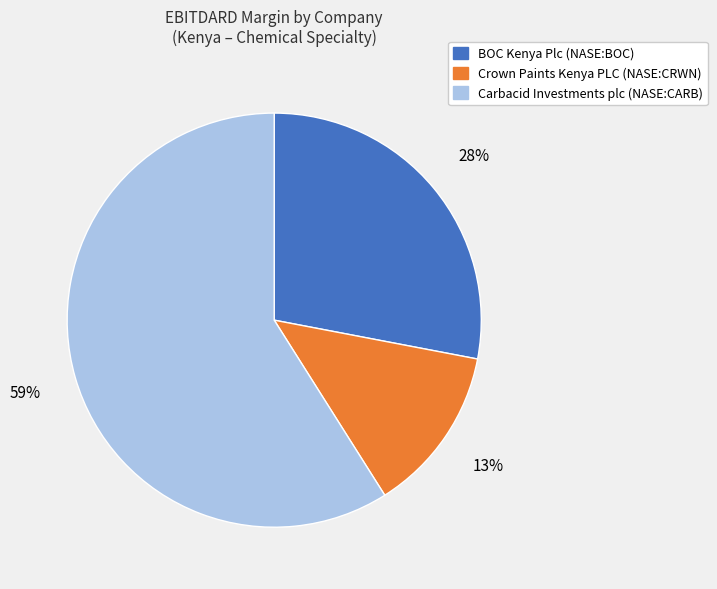

Which has a higher value, BOC Kenya Plc (NASE:BOC) or Carbacid Investments plc (NASE:CARB)?

Carbacid Investments plc (NASE:CARB)